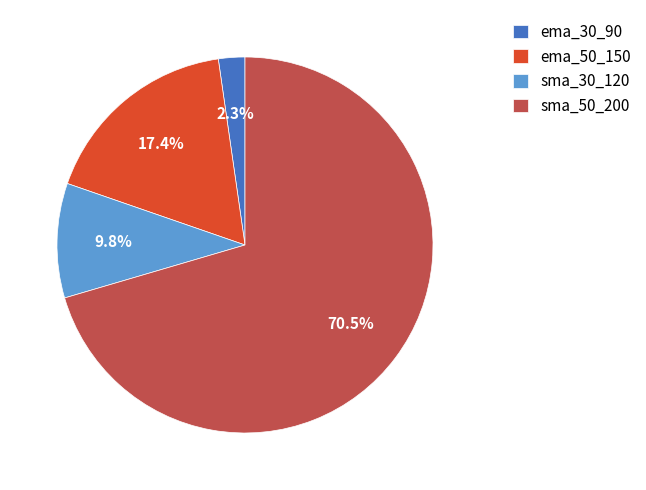

What is the smallest slice in the pie chart?

ema_30_90